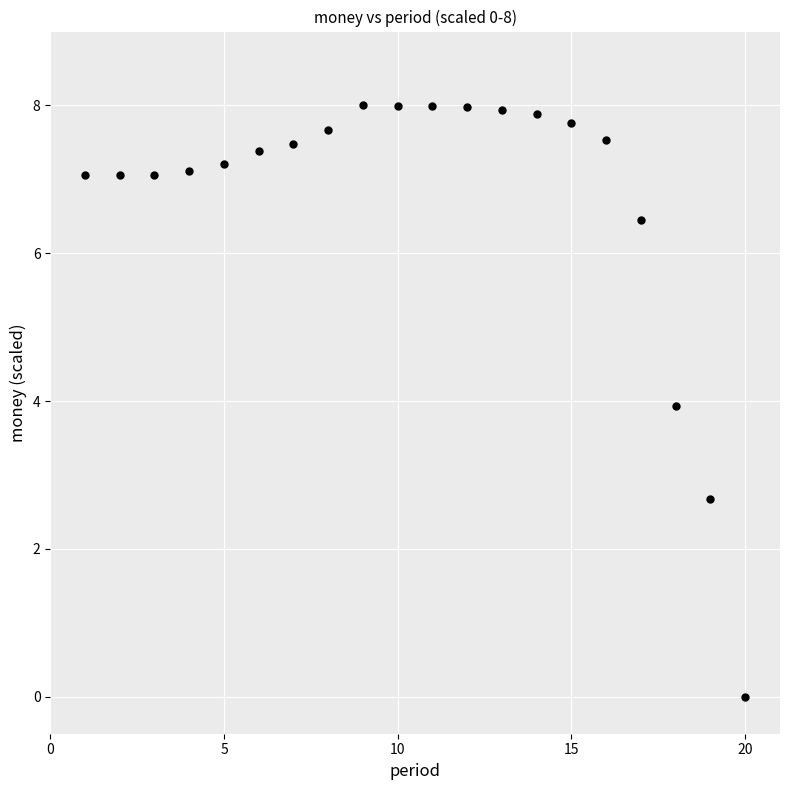

What is the range of Y values (max minus min)?

8.0